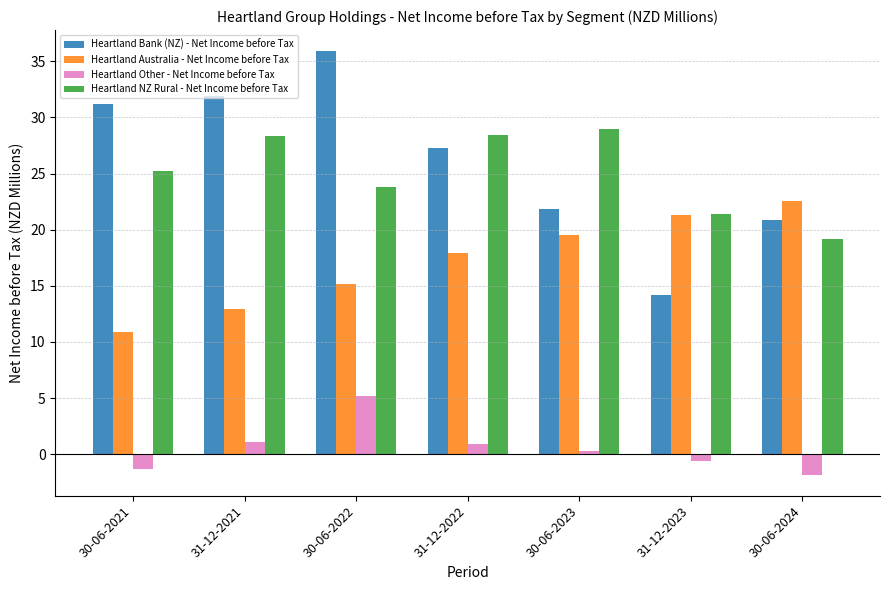

Which series has the largest total across all categories?

Heartland Bank (NZ) - Net Income before Tax